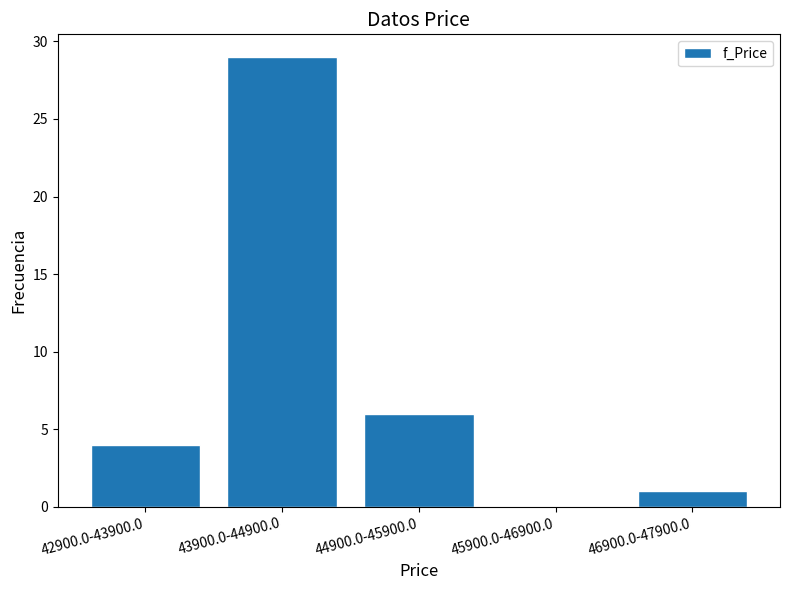

Reading right to left, what are all the values shown in this chart?

46900.0-47900.0=1	45900.0-46900.0=0	44900.0-45900.0=6	43900.0-44900.0=29	42900.0-43900.0=4